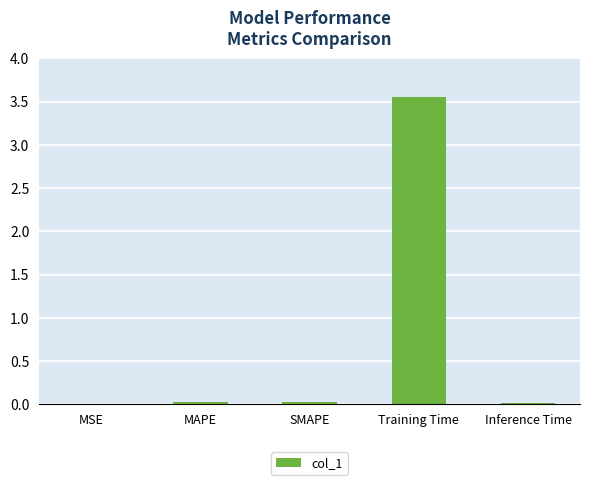

Are the bars grouped side by side (vs. stacked)?

No